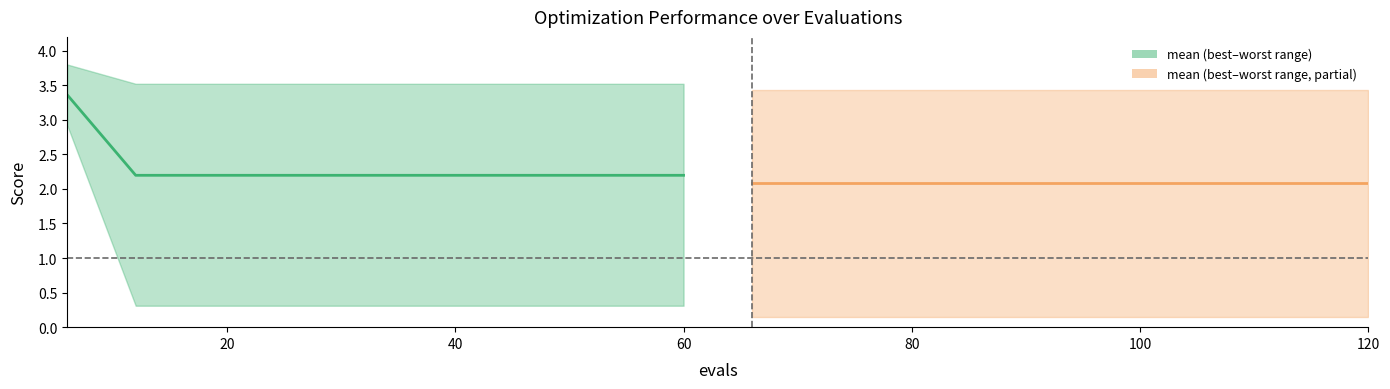

What is the value of the 4th point from the left?

2.2